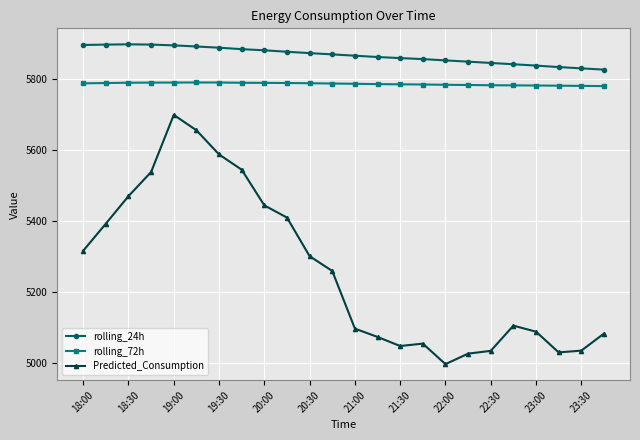

Is this an area chart (filled region under the line)?

No